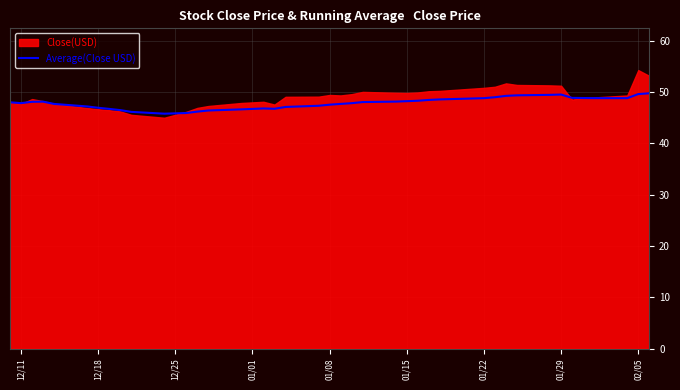

Is it true that Average(Close USD) equals 47.5 at 01/08?

True